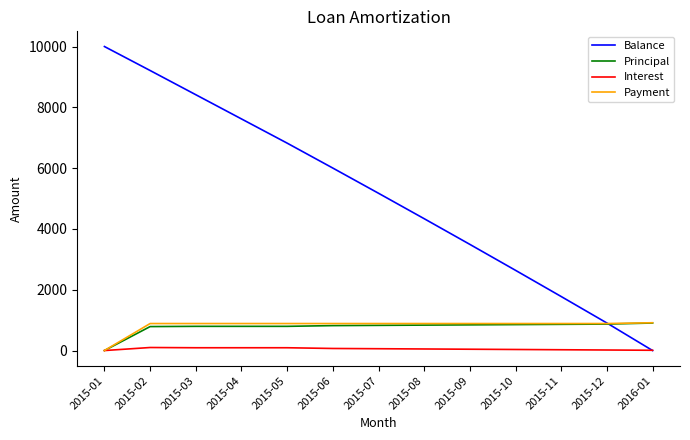

Which series has the widest spread of values?

Balance